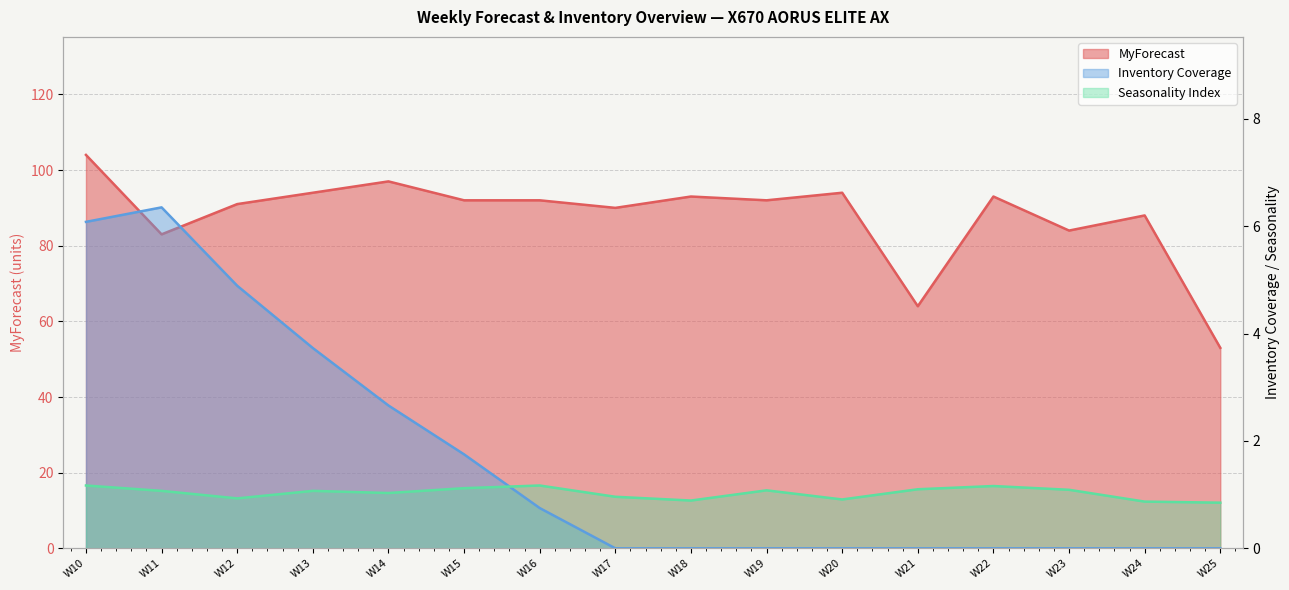

The value of Inventory Coverage at W11 is 6.3. True or false?

True